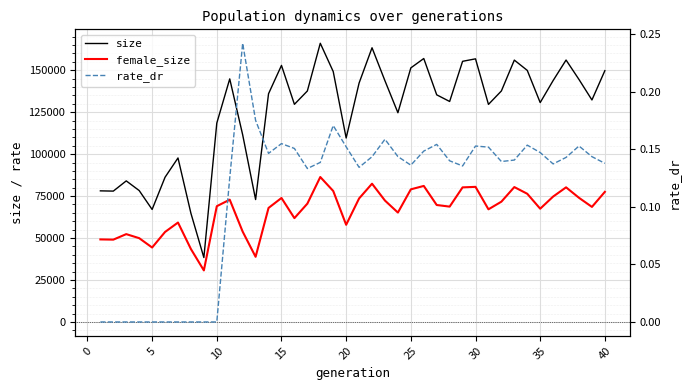

At 23, list the series in order from smallest to largest.

rate_dr, female_size, size